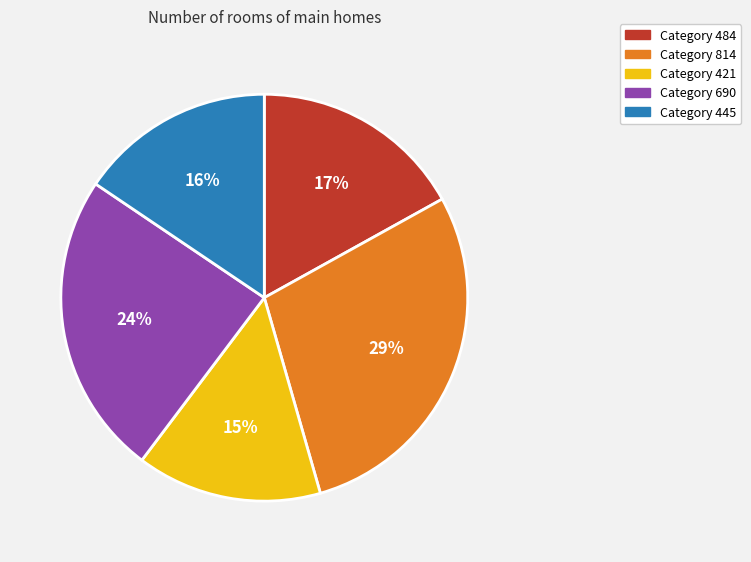

To the nearest percent, what is the average slice percentage?

20%